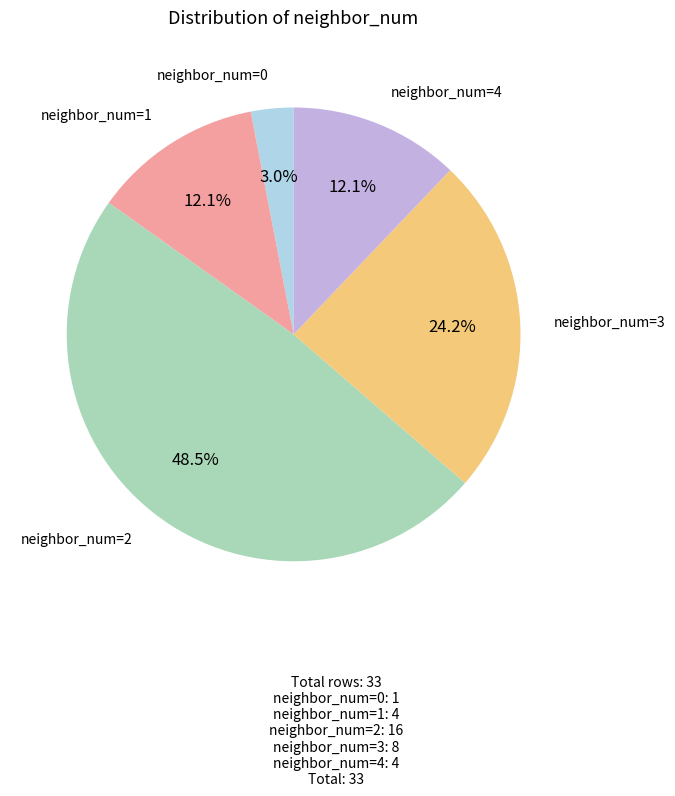

Is there any slice that represents more than half of the pie?

No